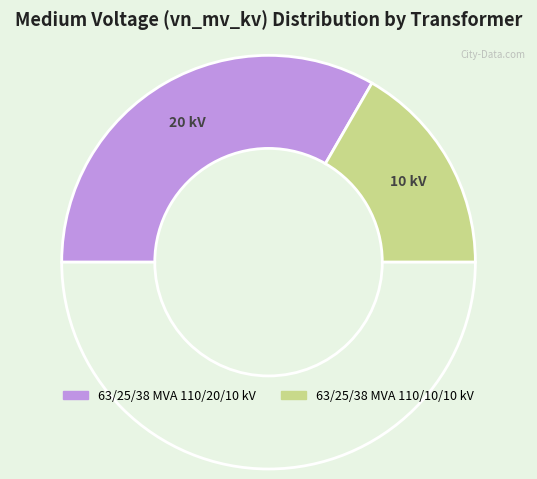

Count the number of slices in the pie.

3